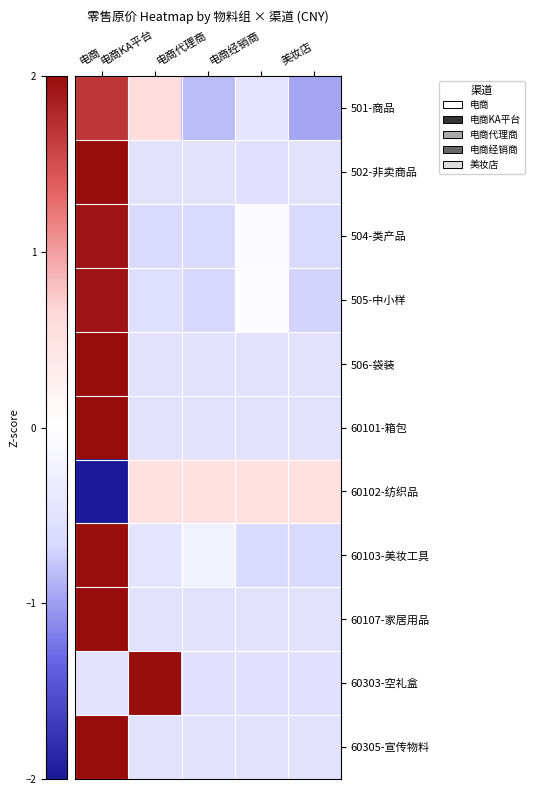

Reading left to right, extract all data points from this chart.

501-商品: 电商=1.7	电商KA平台=0.6	电商代理商=-0.8	电商经销商=-0.5	美妆店=-1.0
502-非卖商品: 电商=2.0	电商KA平台=-0.5	电商代理商=-0.5	电商经销商=-0.5	美妆店=-0.5
504-类产品: 电商=1.9	电商KA平台=-0.6	电商代理商=-0.6	电商经销商=-0.0	美妆店=-0.6
505-中小样: 电商=1.9	电商KA平台=-0.5	电商代理商=-0.7	电商经销商=-0.0	美妆店=-0.7
506-袋装: 电商=2.0	电商KA平台=-0.5	电商代理商=-0.5	电商经销商=-0.5	美妆店=-0.5
60101-箱包: 电商=2.0	电商KA平台=-0.5	电商代理商=-0.5	电商经销商=-0.5	美妆店=-0.5
60102-纺织品: 电商=-2.0	电商KA平台=0.5	电商代理商=0.5	电商经销商=0.5	美妆店=0.5
60103-美妆工具: 电商=2.0	电商KA平台=-0.5	电商代理商=-0.2	电商经销商=-0.6	美妆店=-0.6
60107-家居用品: 电商=2.0	电商KA平台=-0.5	电商代理商=-0.5	电商经销商=-0.5	美妆店=-0.5
60303-空礼盒: 电商=-0.5	电商KA平台=2.0	电商代理商=-0.5	电商经销商=-0.5	美妆店=-0.5
60305-宣传物料: 电商=2.0	电商KA平台=-0.5	电商代理商=-0.5	电商经销商=-0.5	美妆店=-0.5